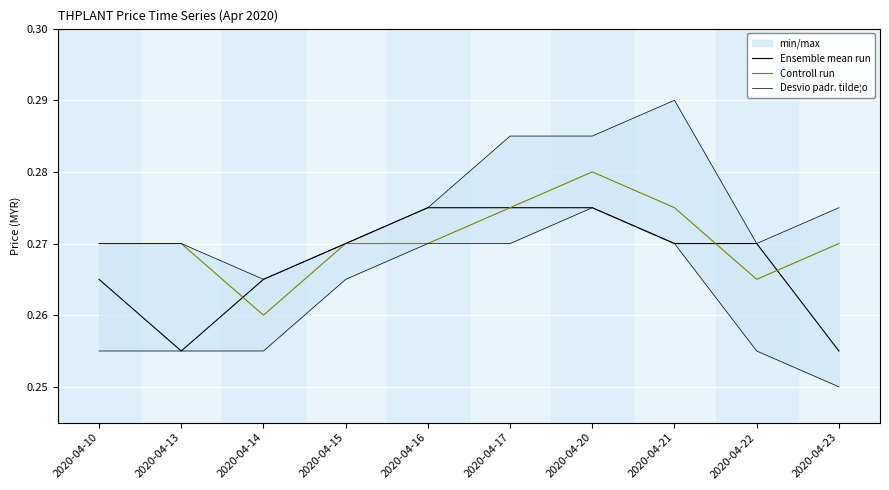

Rank the series at 2020-04-23 from lowest to highest value.

Ensemble mean run, Controll run, Desvio padr. tilde;o